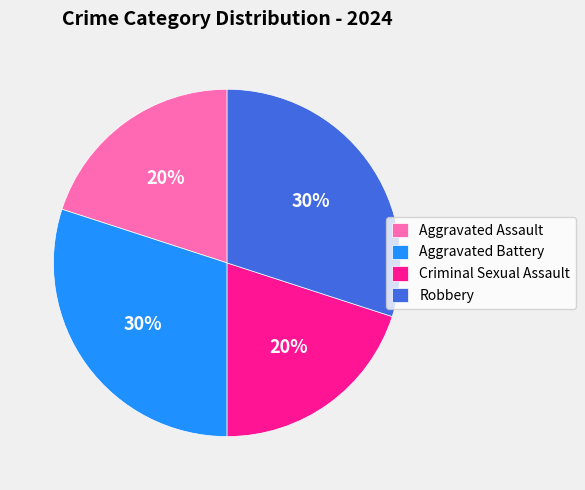

Count the number of slices in the pie.

4